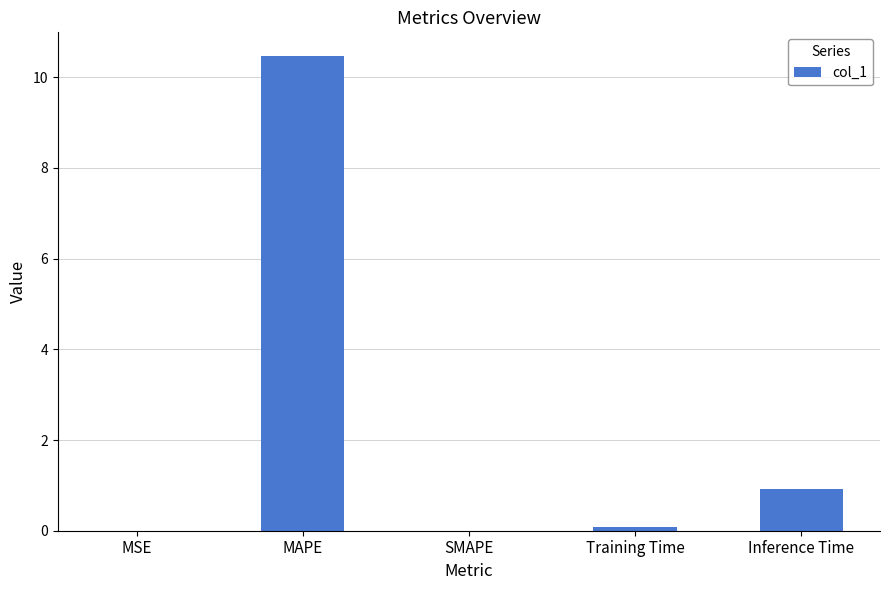

The value at Inference Time is 0.9. True or false?

True